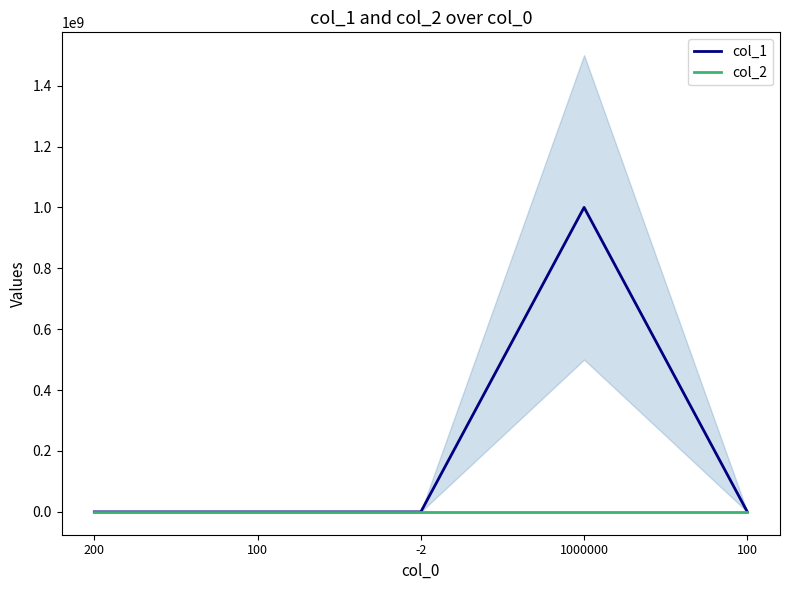

Reading right to left, extract all data points from this chart.

col_1: 100=9801	1000000=1000000000	-2=0	100=101	200=300
col_2: 100=90	1000000=0	-2=0	100=1	200=3